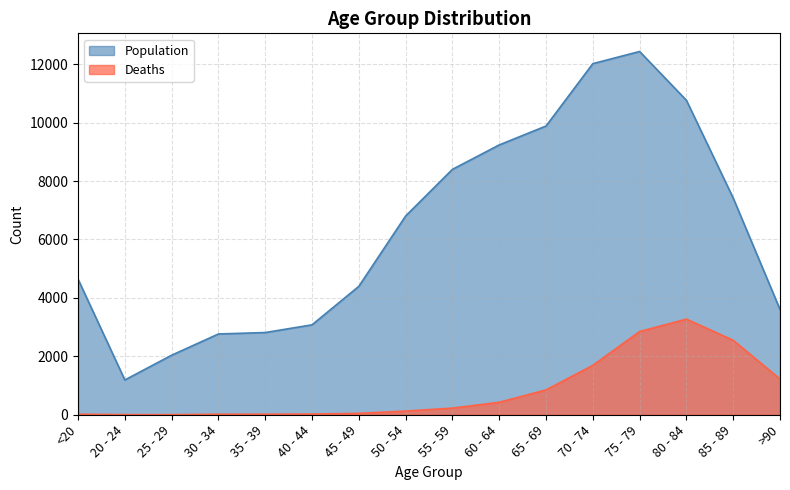

How many values in the Population series are below 6803?

8